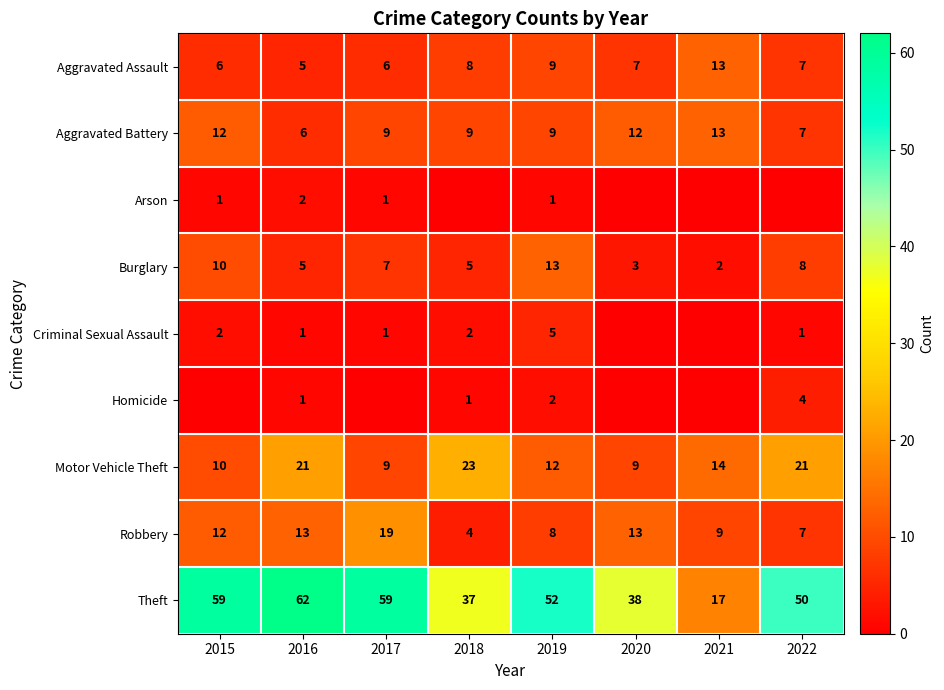

Which category has the lowest value in the Theft series?

2021